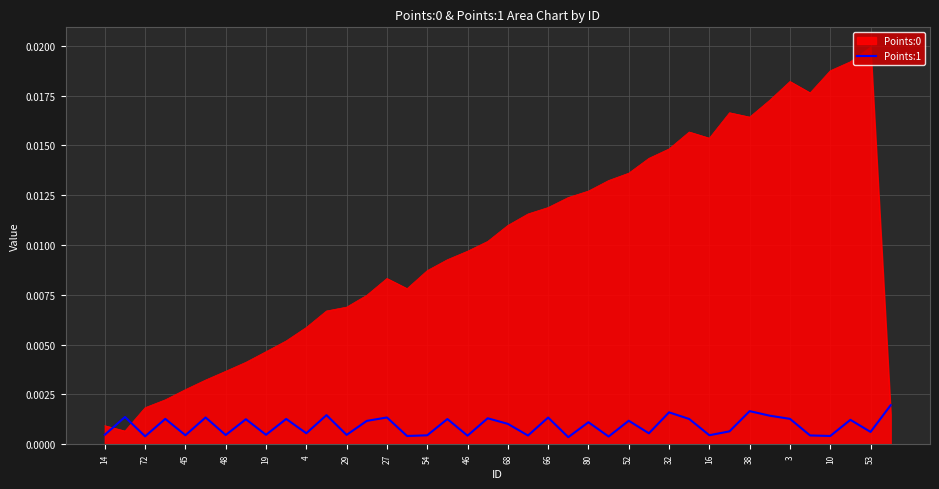

True or false: Points:0 and Points:1 cross at least once.

True